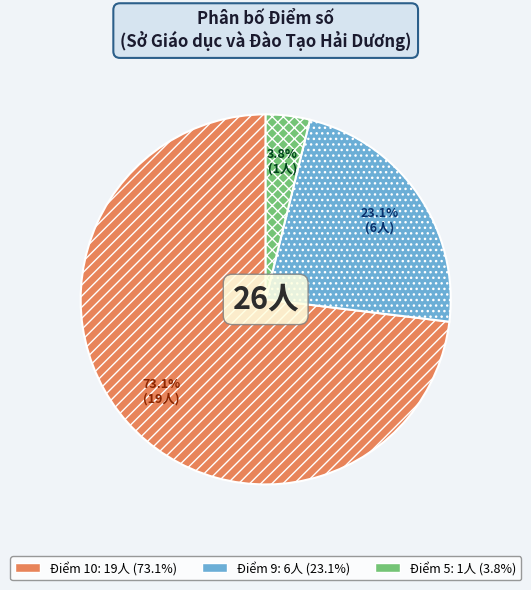

Count the number of slices in the pie.

3